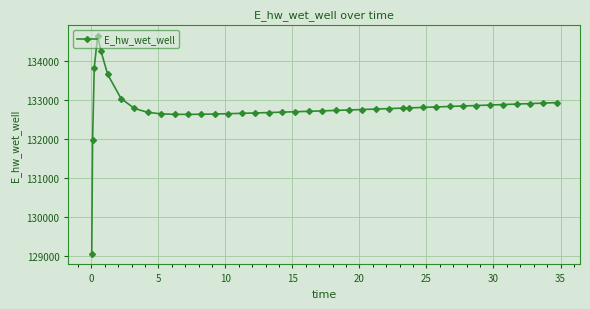

What is the value of the 23rd point from the left?

132730.1